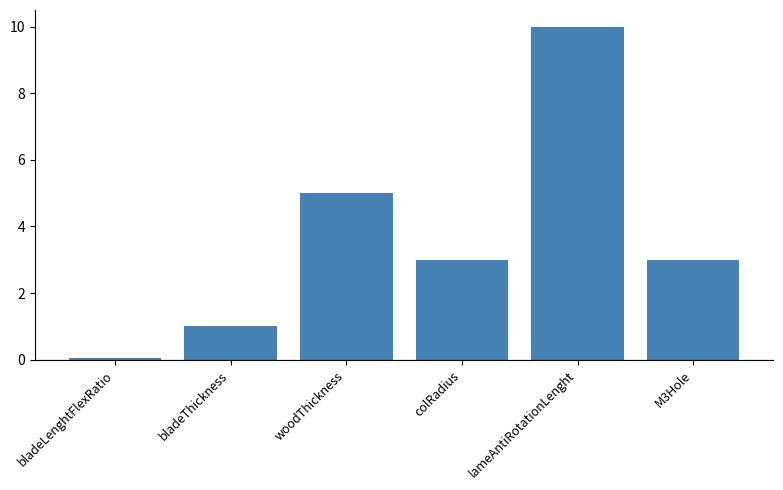

At which label does the data first exceed 3?

woodThickness